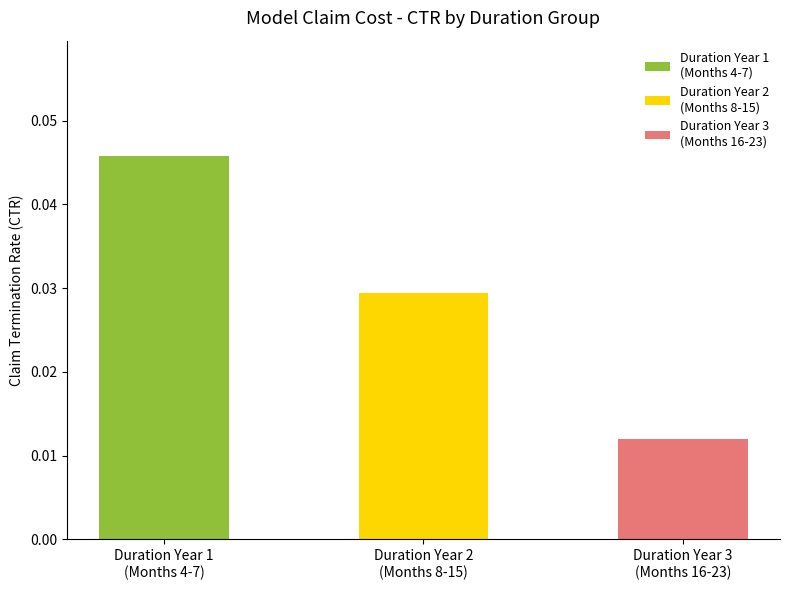

How many values are between 0 and 1?

3